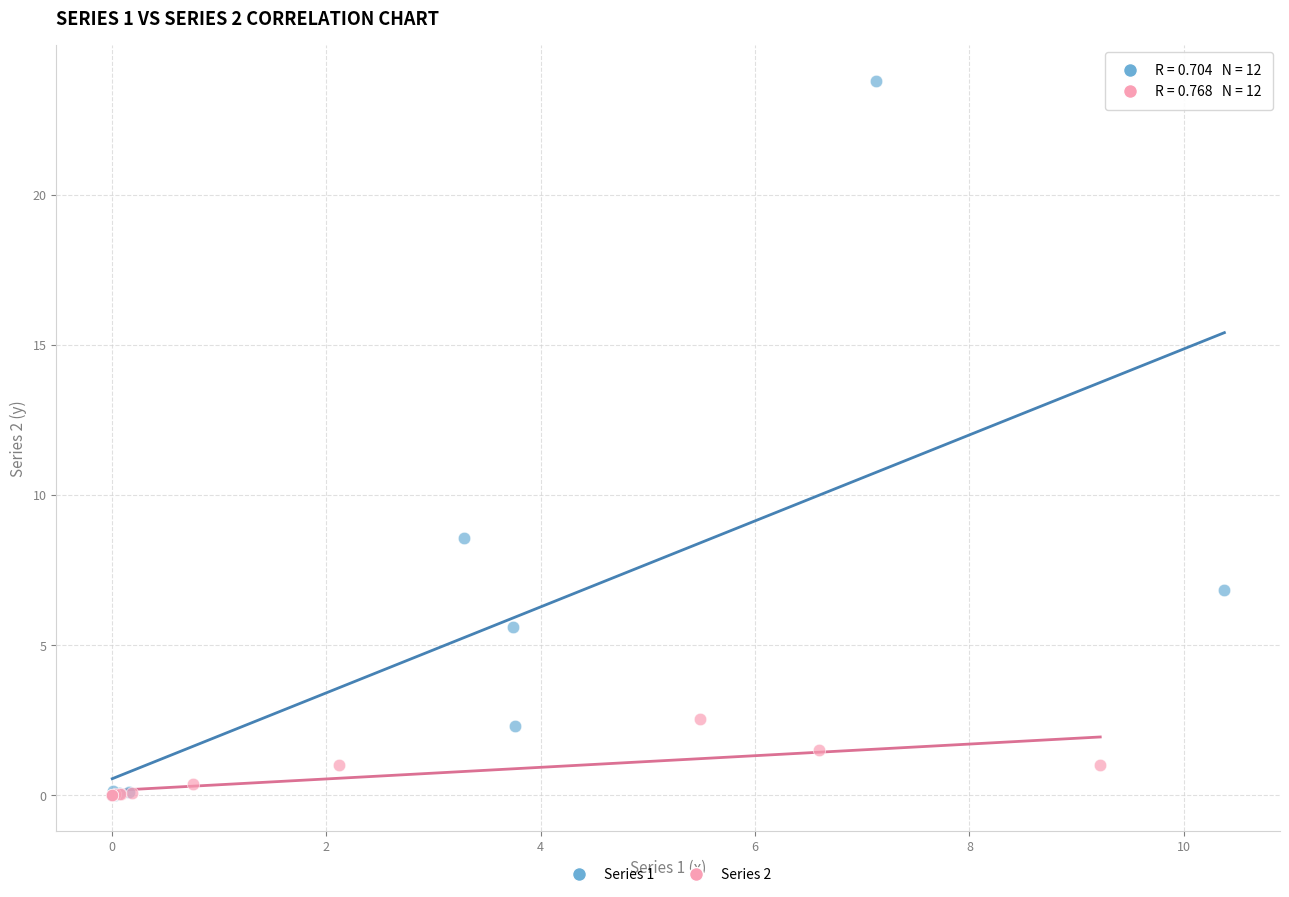

Which series has the largest Y range (max minus min)?

Series 1